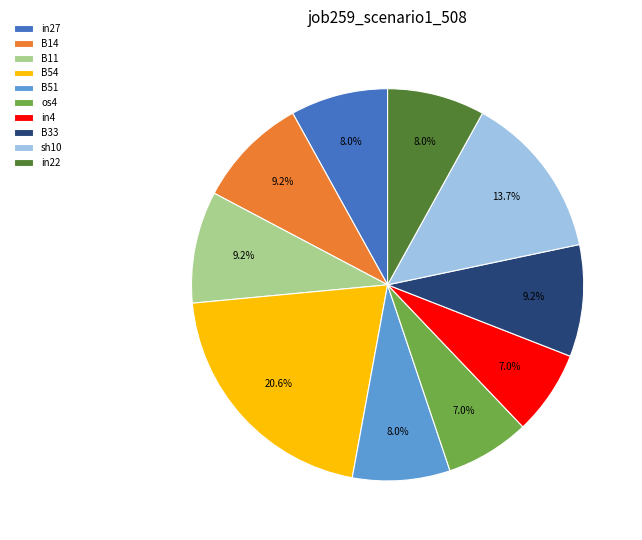

True or false: in27 accounts for 1% of the total.

False